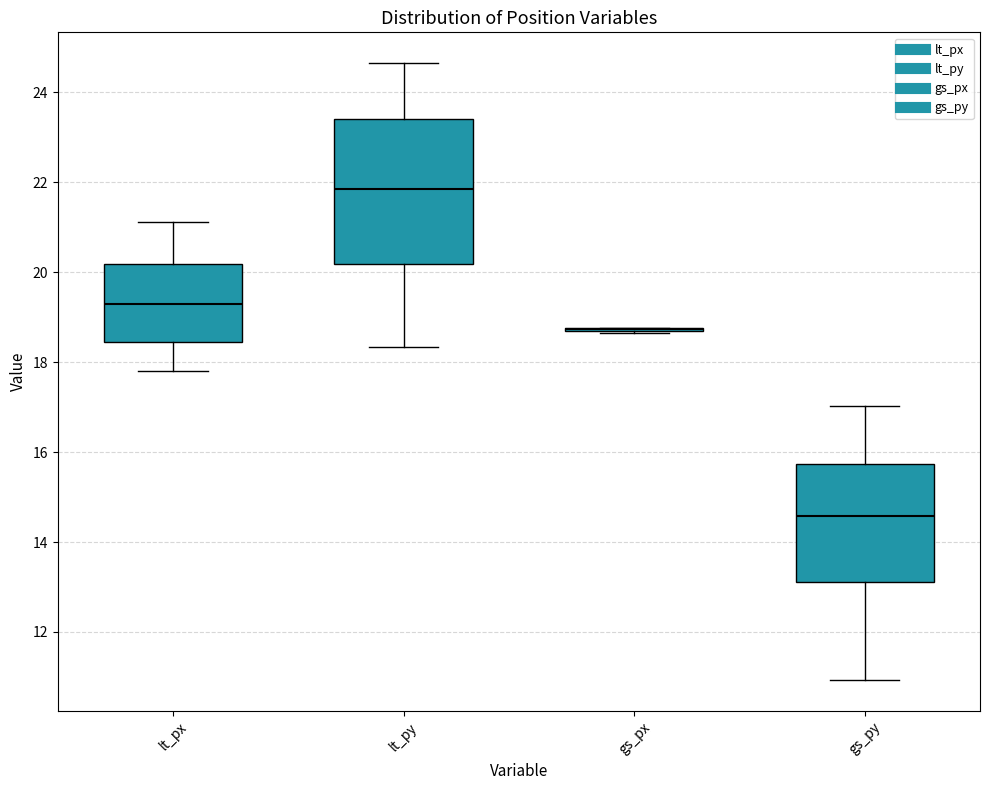

Reading left to right, read every box against the y-axis: the position of its median line, the range the box covers, and the ends of its whiskers. The values are not printed on the chart, so give them approximately, as read against the axis.

lt_px: median 19.4, box 18.4 to 20.2, whiskers 17.8 to 21.2
lt_py: median 21.8, box 20.2 to 23.4, whiskers 18.4 to 24.6
gs_px: box collapsed to a line at 18.8, whiskers 18.6 to 18.8
gs_py: median 14.6, box 13.2 to 15.8, whiskers 11.0 to 17.0